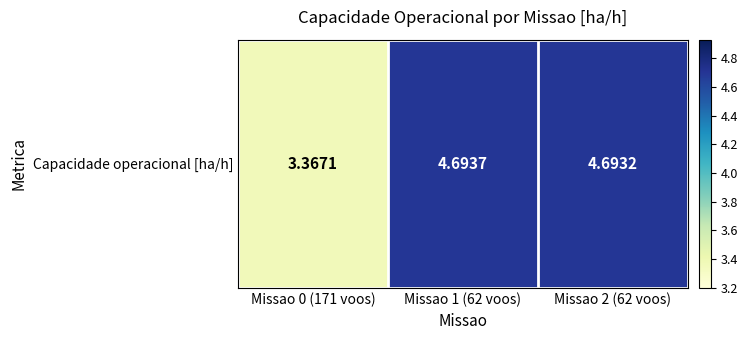

What is the minimum value shown in the chart?

3.4